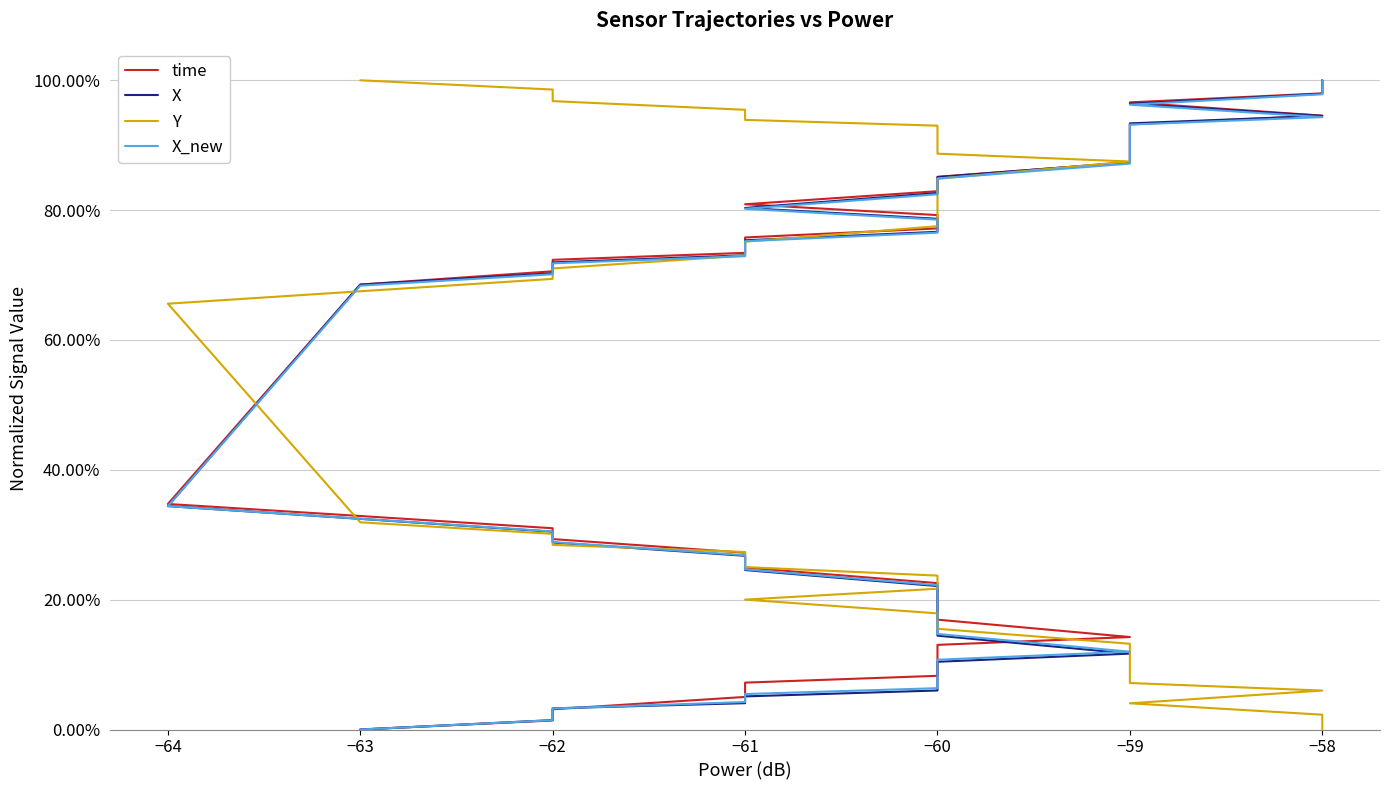

Which has a higher value, −61 or −63?

−63